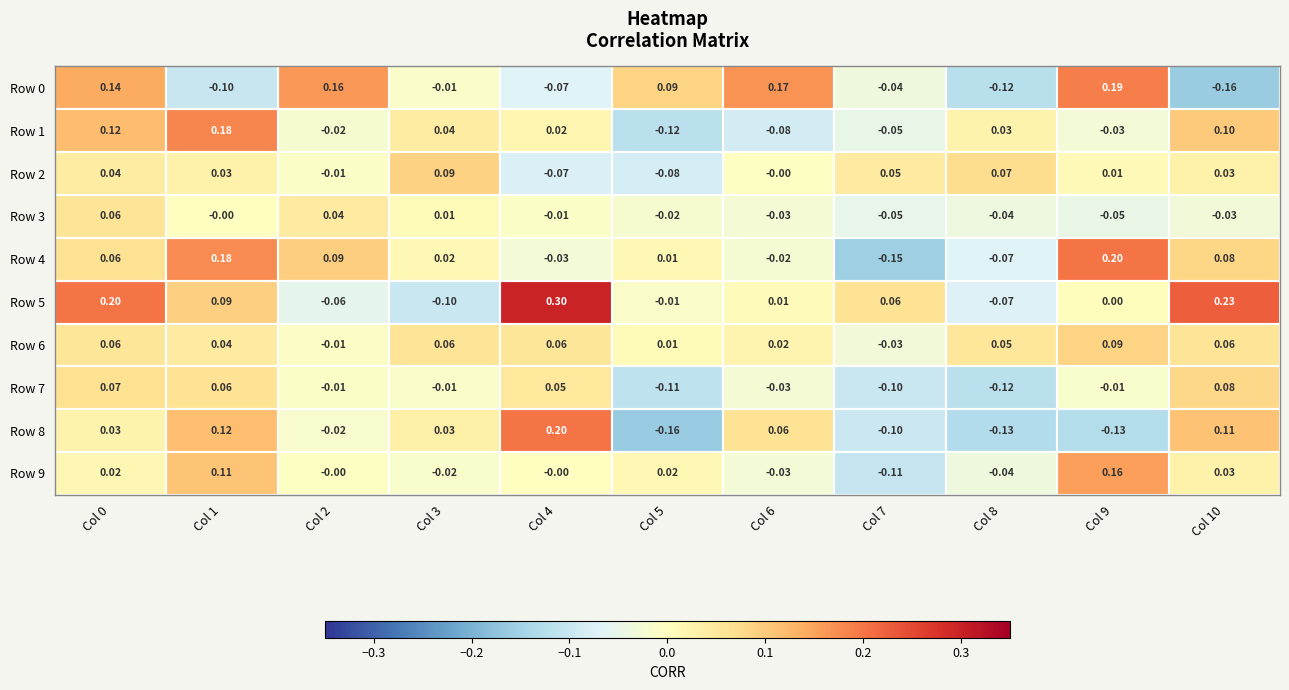

Is the value of Row 1 at Col 3 greater than the value of Row 4 at Col 5?

Yes